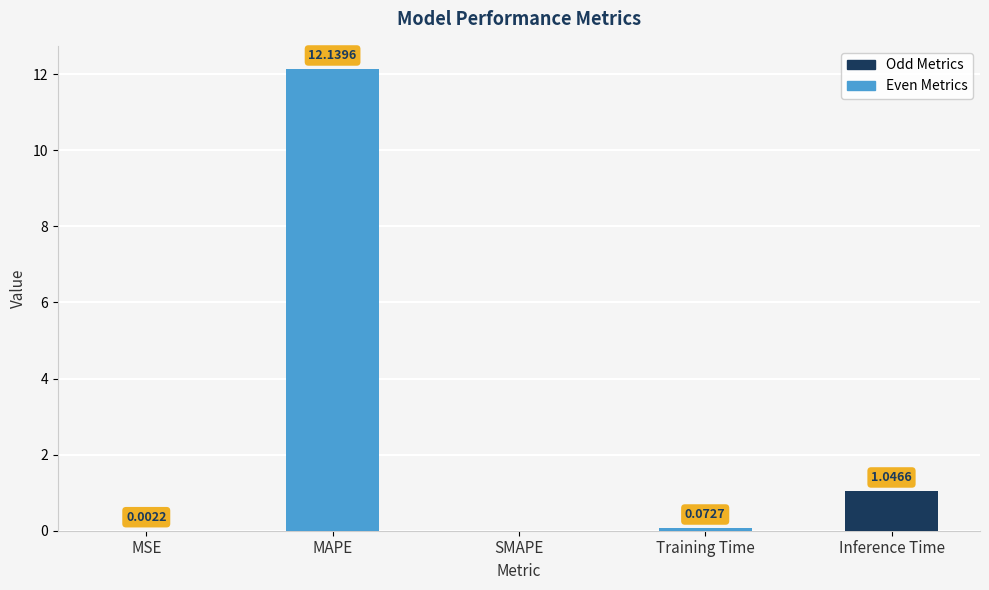

True or false: the data shows 0.0 at SMAPE.

True